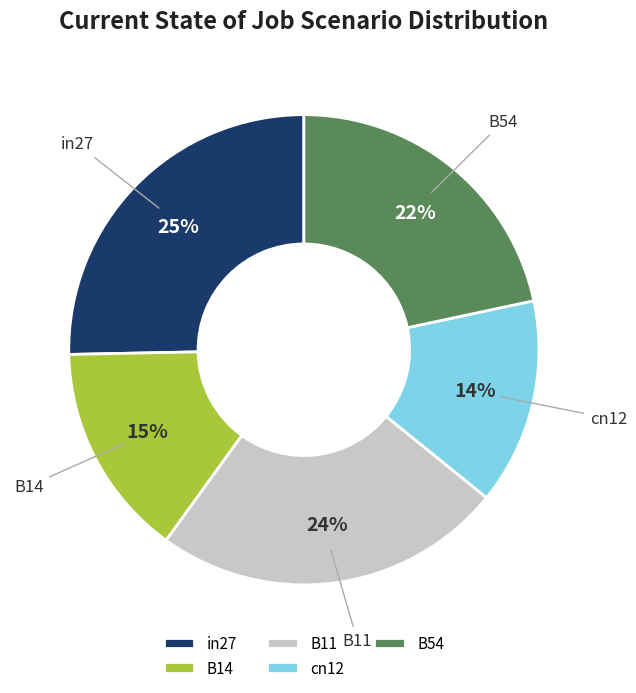

True or false: B14 accounts for 8% of the total.

False